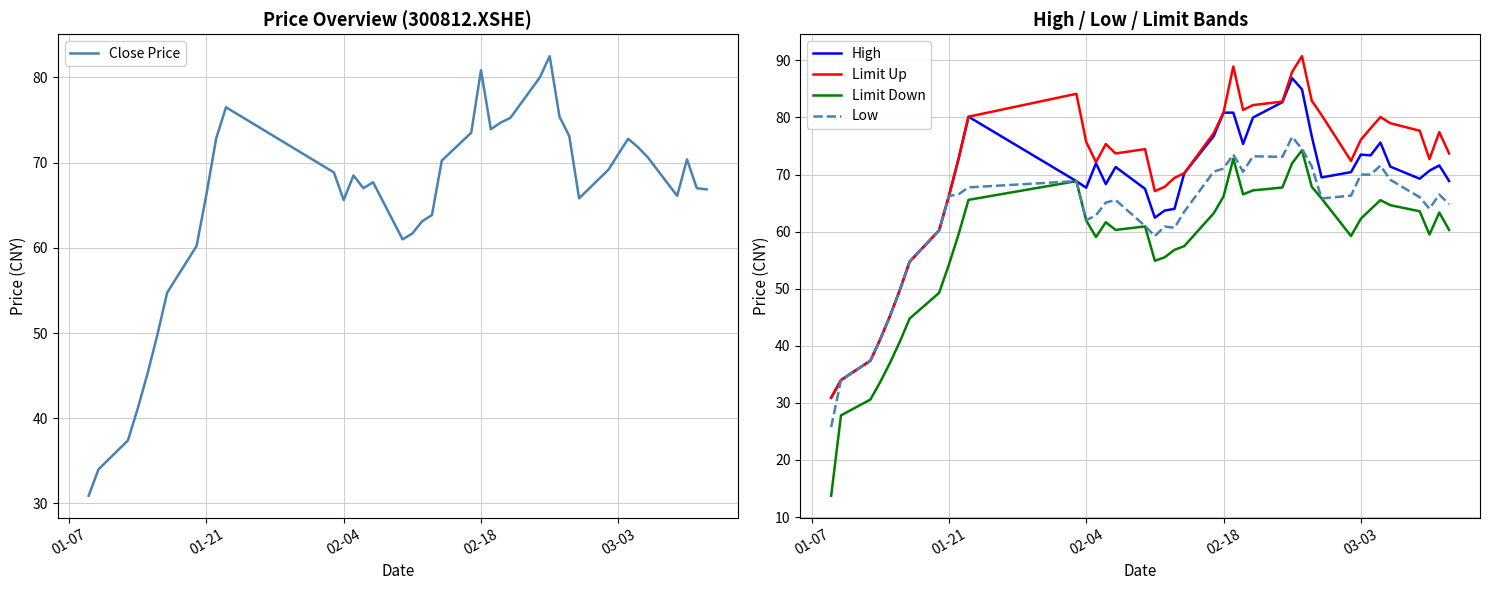

True or false: Limit Up and Limit Down cross at least once.

False